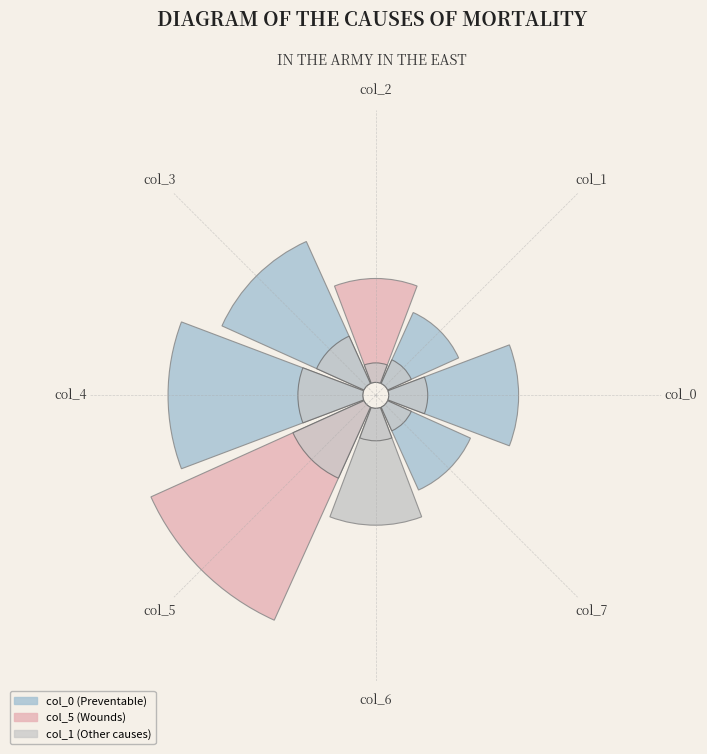

What is the spread (max minus min) of values at col_2?

0.7